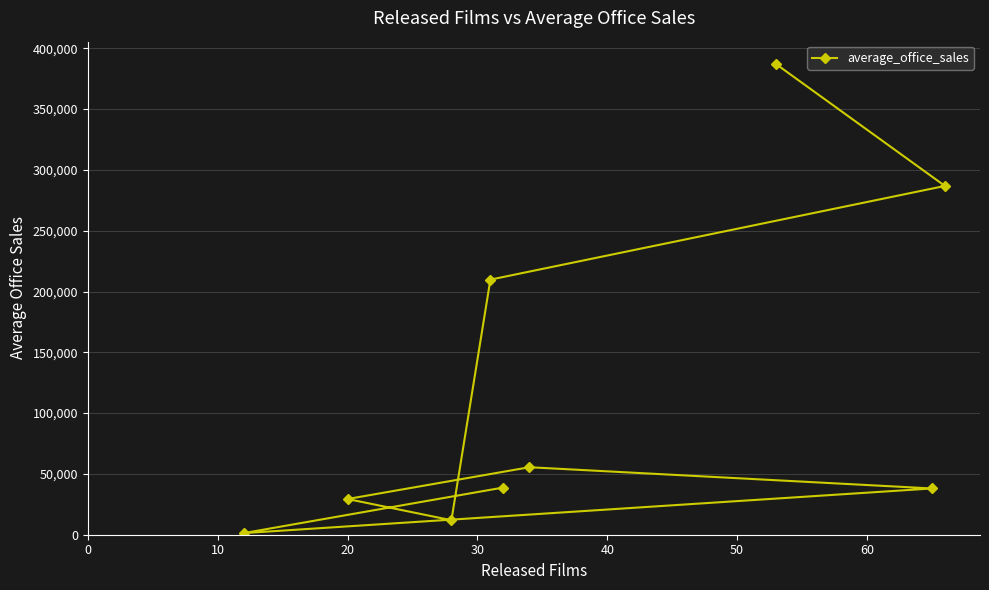

What is the value of the 6th point from the left?

55505.0